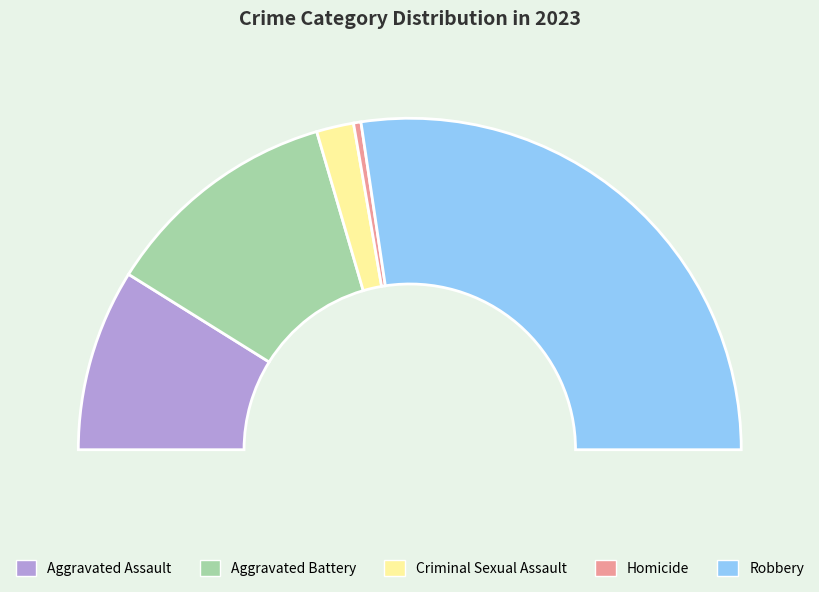

How many slices are in this pie chart?

5